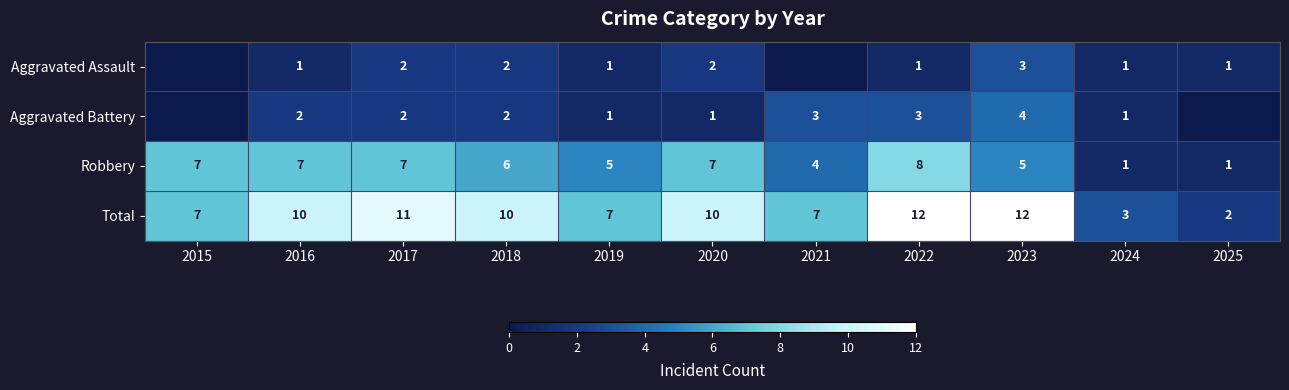

The Robbery series shows 6 at 2018. True or false?

True